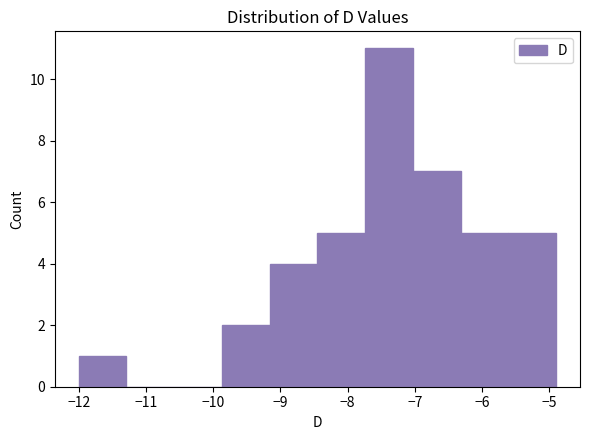

Reading left to right, transcribe this chart: for each bar, give the range it covers on the x-axis and its height. Neither the bar edges nor the heights are printed on the chart, so give them approximately, as read against the axes.

-12.00 to -11.29: 1
-11.29 to -10.58: 0
-10.58 to -9.87: 0
-9.87 to -9.16: 2
-9.16 to -8.45: 4
-8.45 to -7.74: 5
-7.74 to -7.03: 11
-7.03 to -6.32: 7
-6.32 to -5.61: 5
-5.61 to -4.90: 5